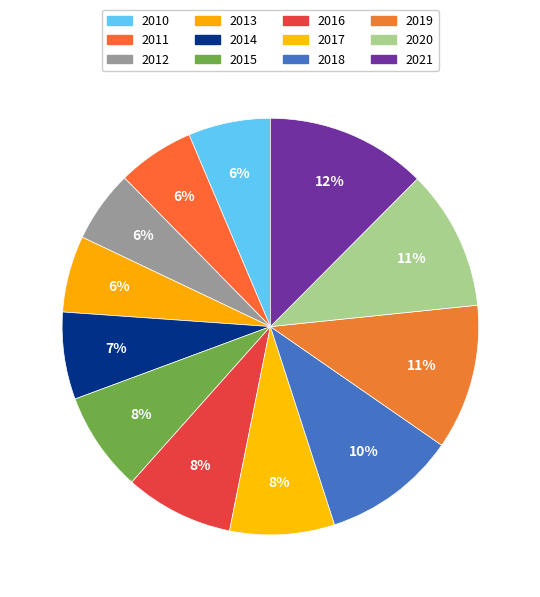

How many segments does this pie chart have?

12